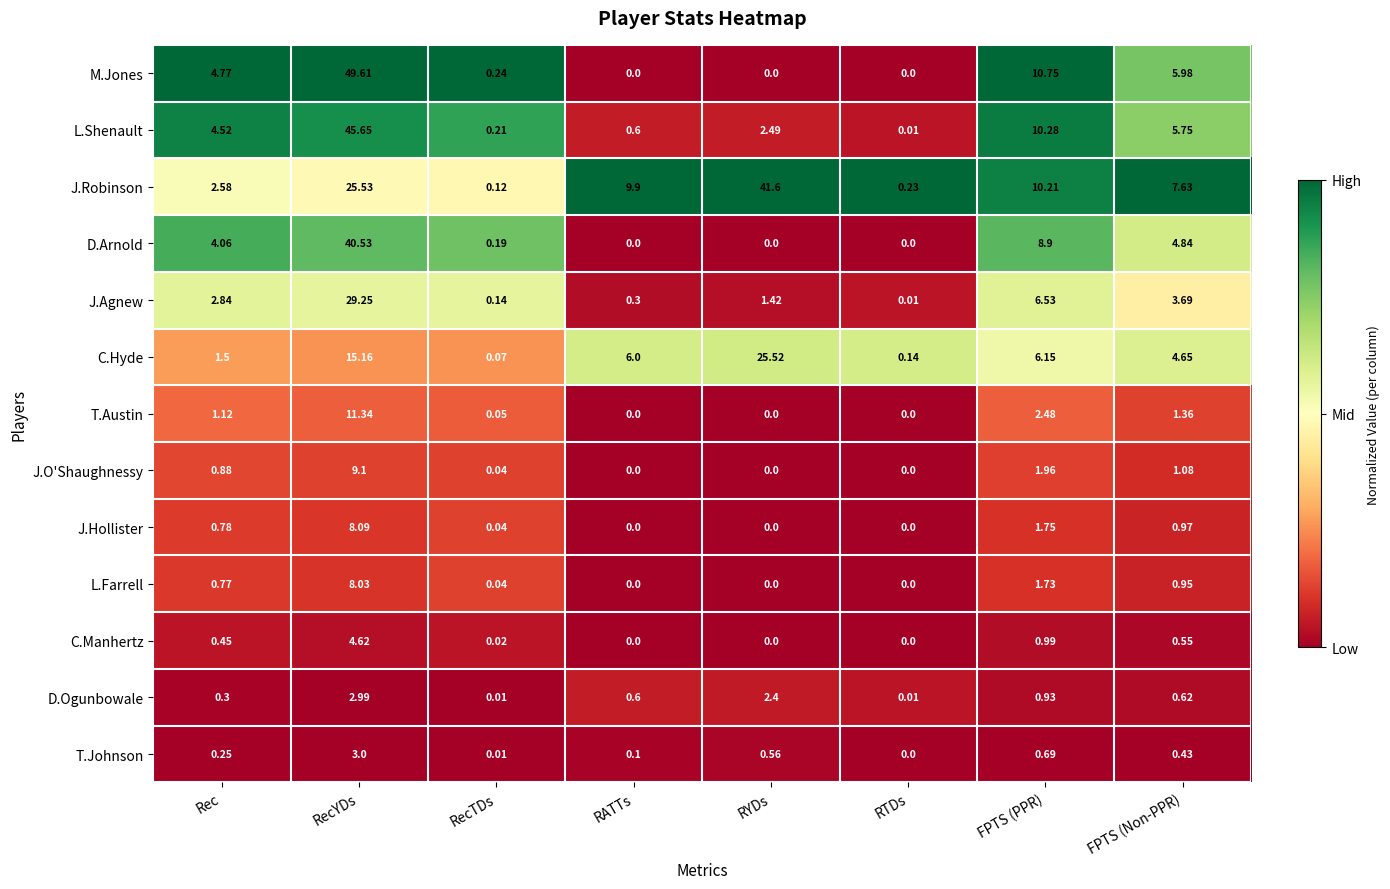

At how many categories does at least one series exceed 0?

8